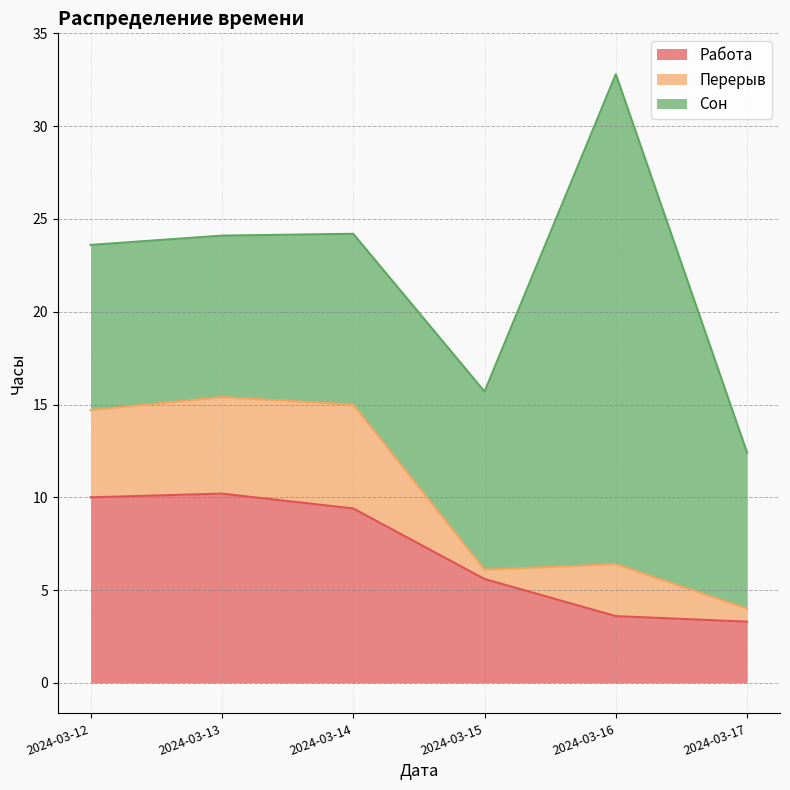

The value of Работа at 2024-03-12 is 14.0. True or false?

False